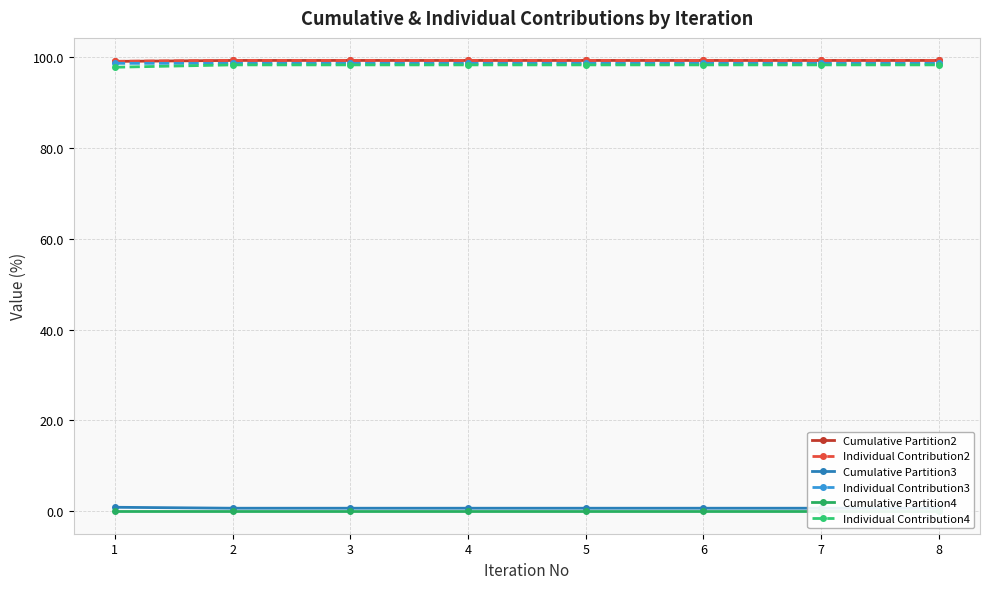

How many lines are shown in the chart?

6